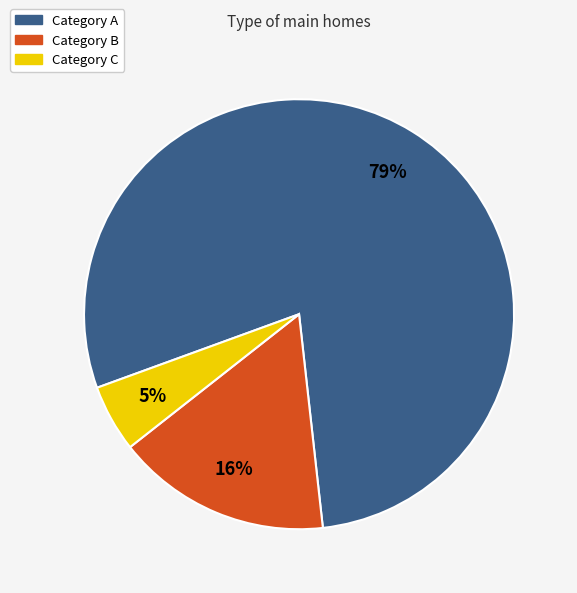

Is there a majority slice in this chart?

Yes